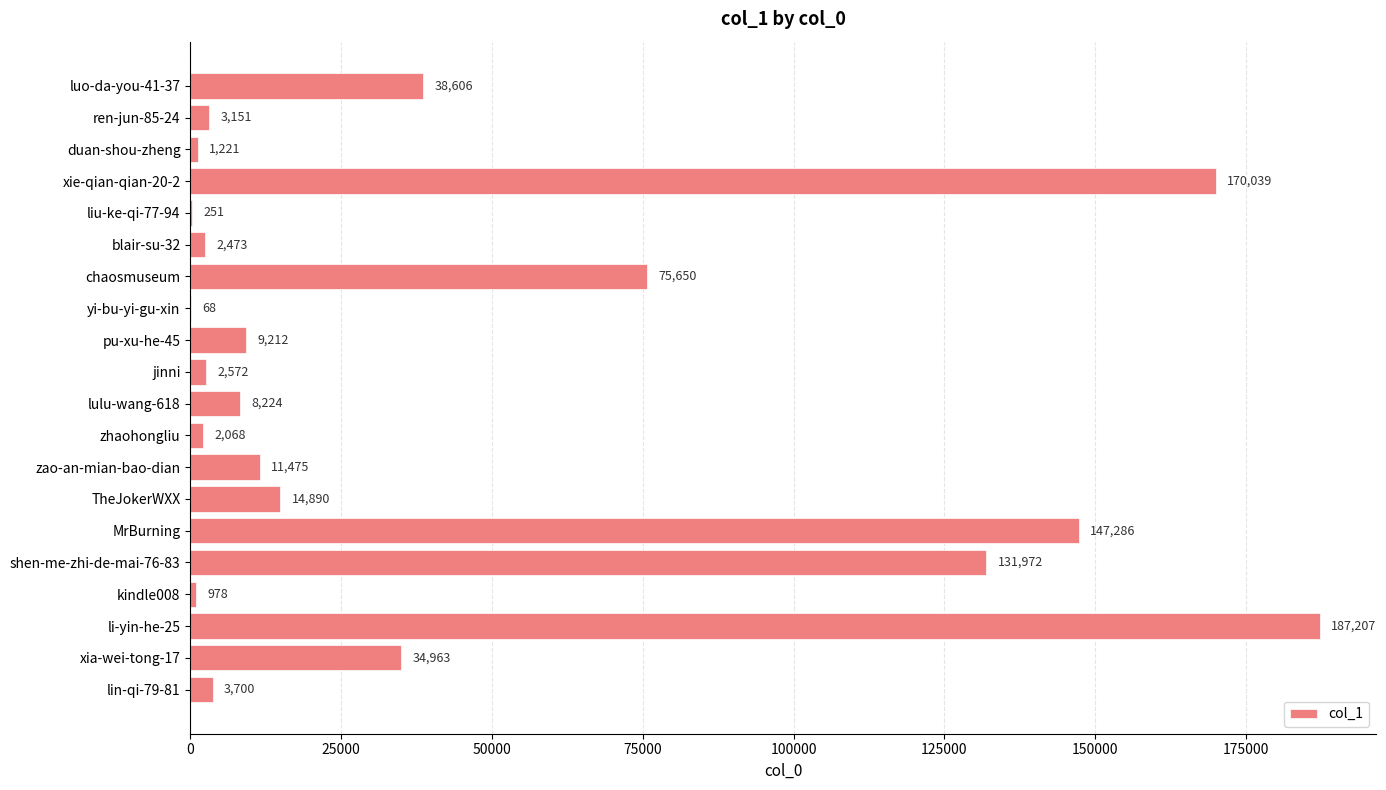

Count the number of data series in this chart.

1